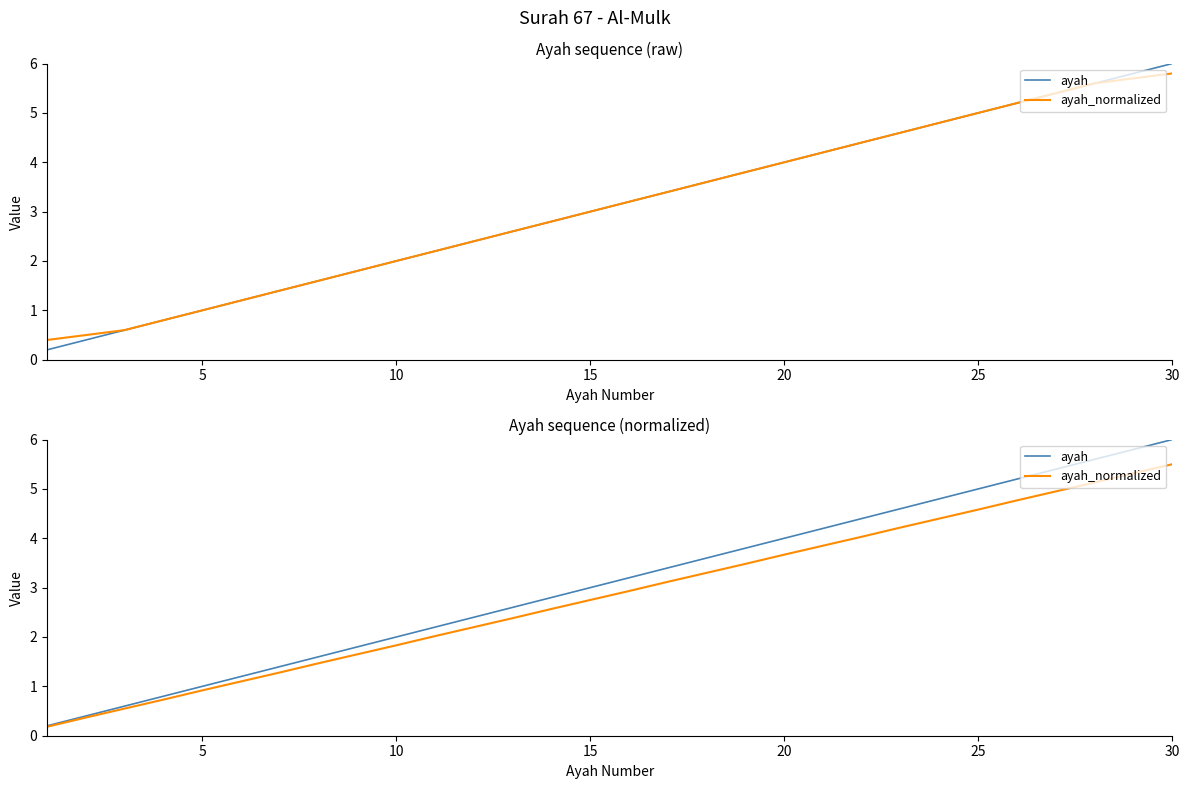

What is the total value across all series at 26?

10.4